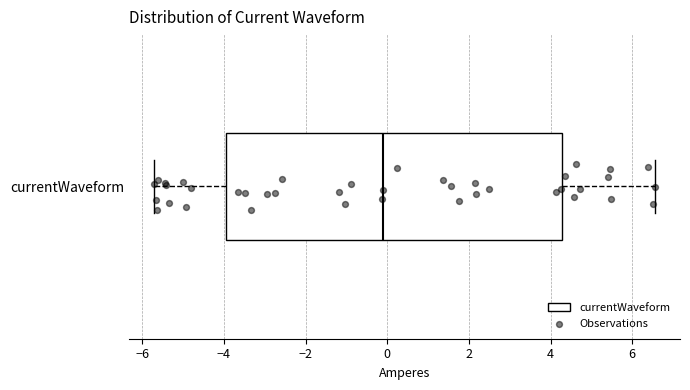

Read this box plot against the x-axis: the position of the median line, the range covered by the box, and the ends of both whiskers. The values are not printed on the chart, so give them approximately, as read against the axis.

median -0.2, box -4.0 to 4.2, whiskers -5.8 to 6.6